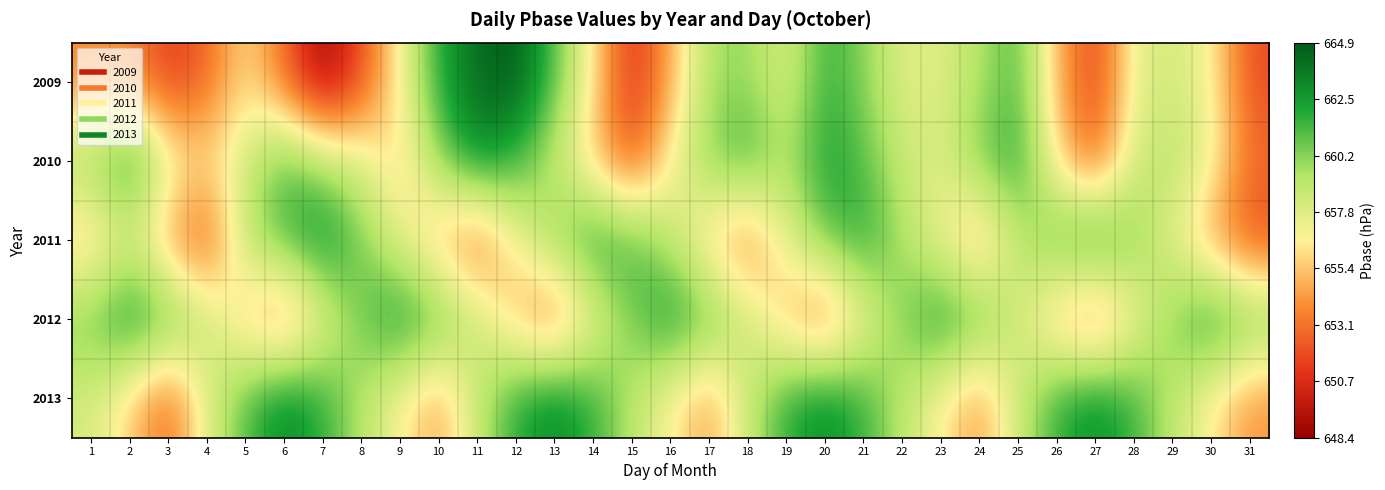

What is the total value across all series at 11?

3297.2